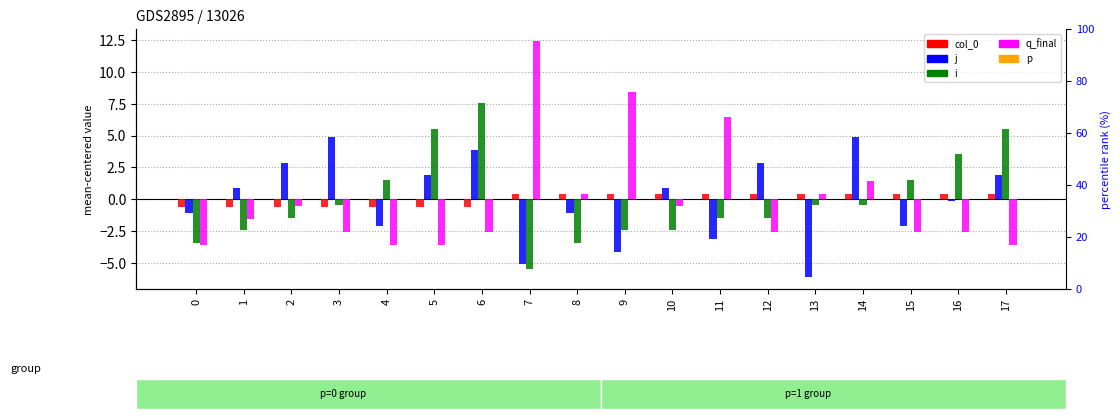

Rank the categories by i value from lowest to highest.

7, 0, 8, 1, 9, 10, 2, 11, 12, 3, 13, 14, 4, 15, 16, 5, 17, 6